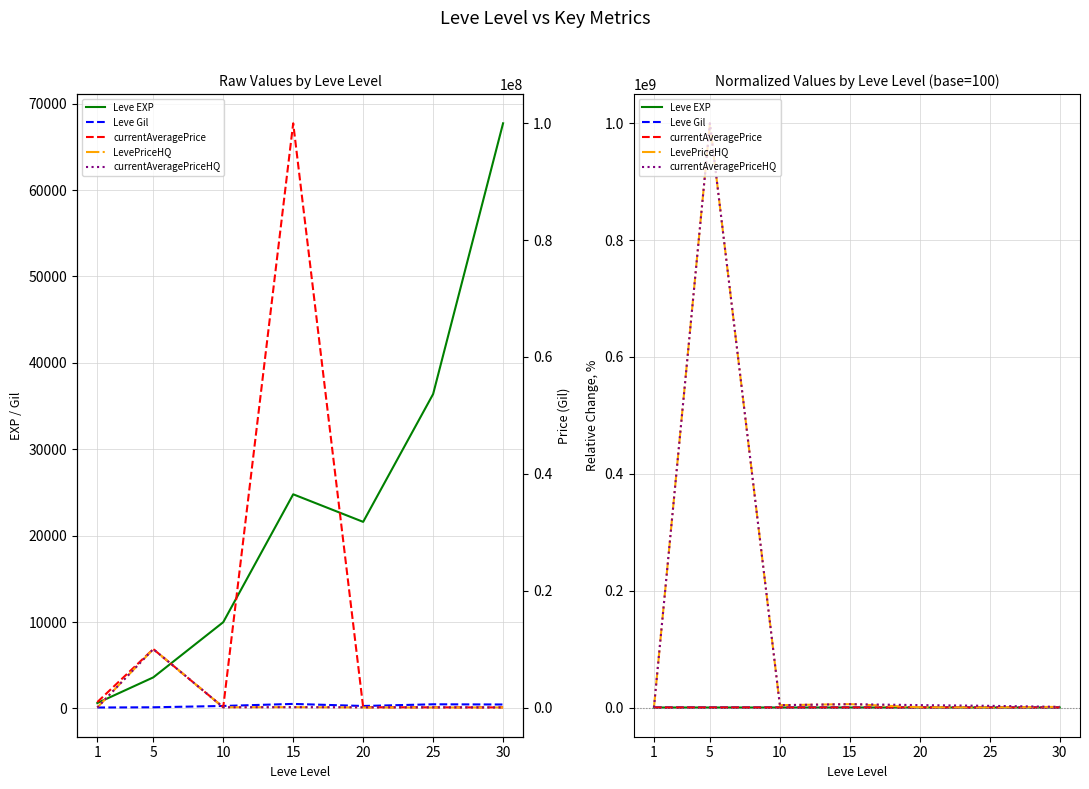

What is the value of the LevePriceHQ point at the 5th from the left?

5000.0